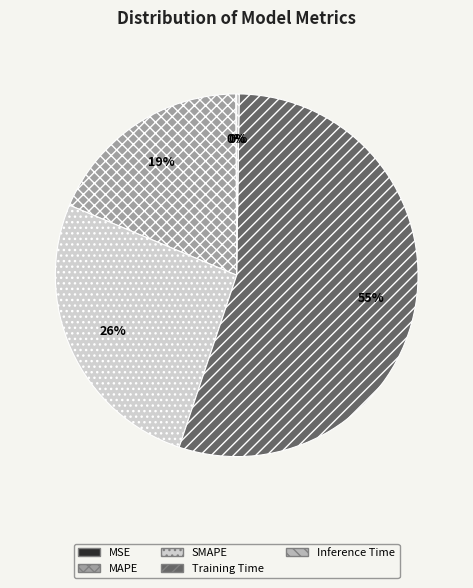

Approximately how many times larger is the value at SMAPE compared to Training Time?

0.5